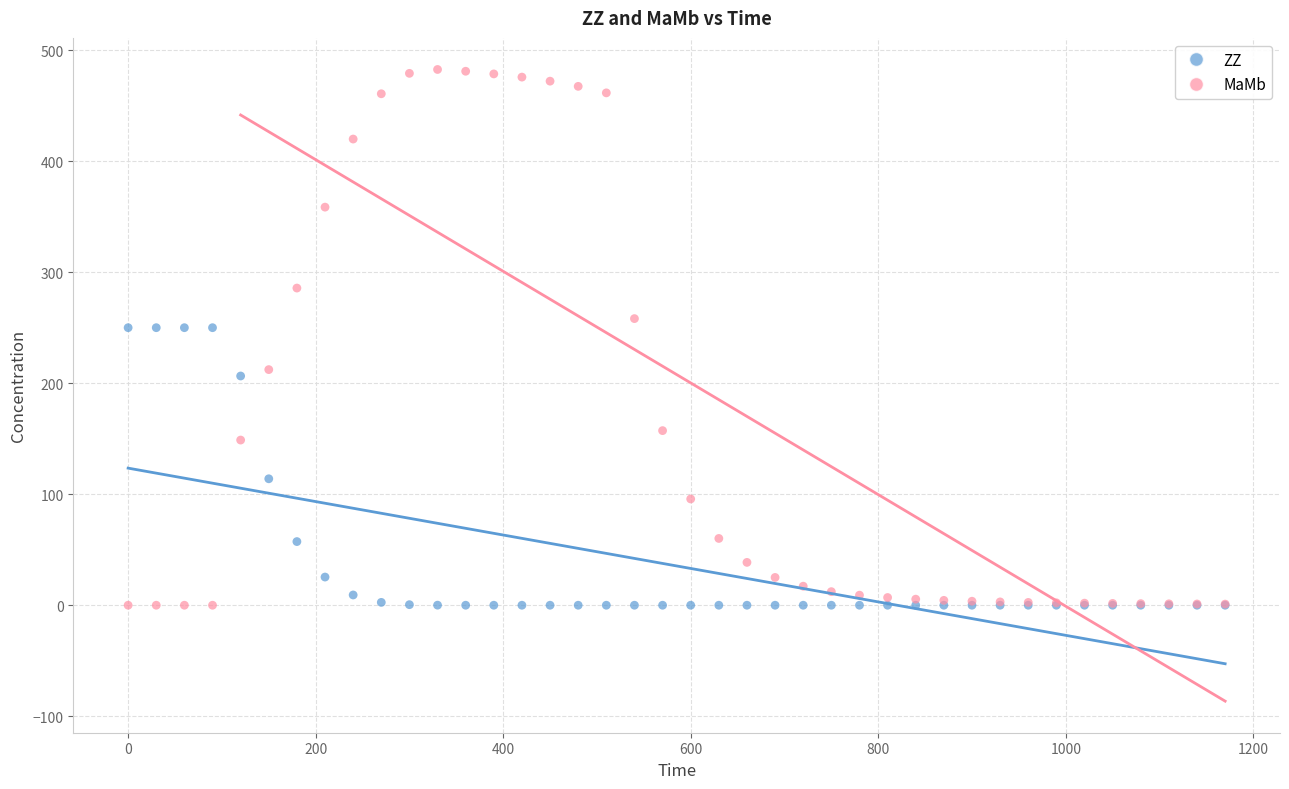

In the ZZ series, what Y value is closest to 125?

113.9